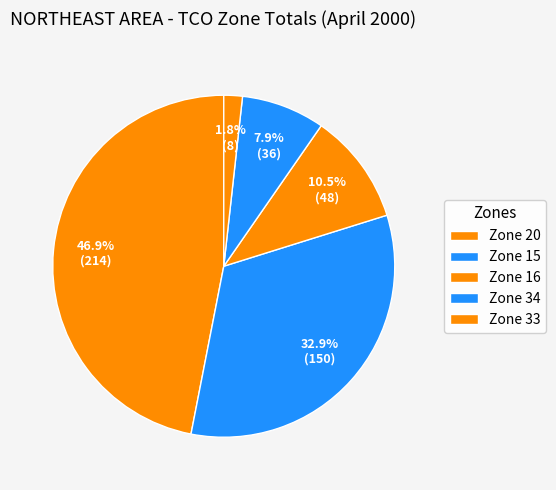

What percentage do Zone 20 and Zone 15 together represent?

79.8%